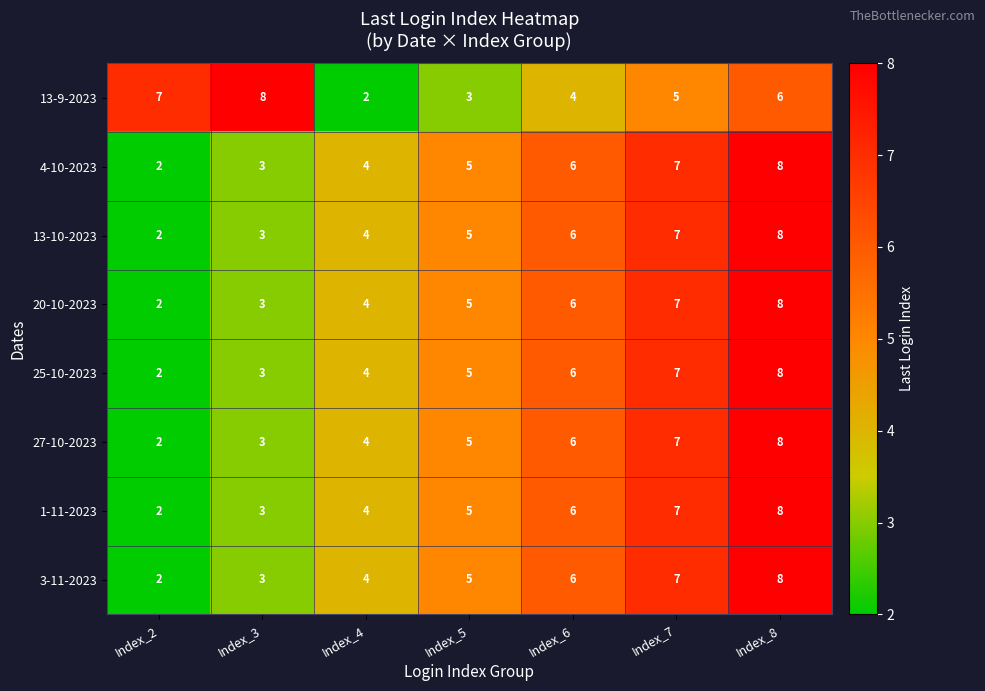

The value of 13-9-2023 at Index_5 is 2. True or false?

False